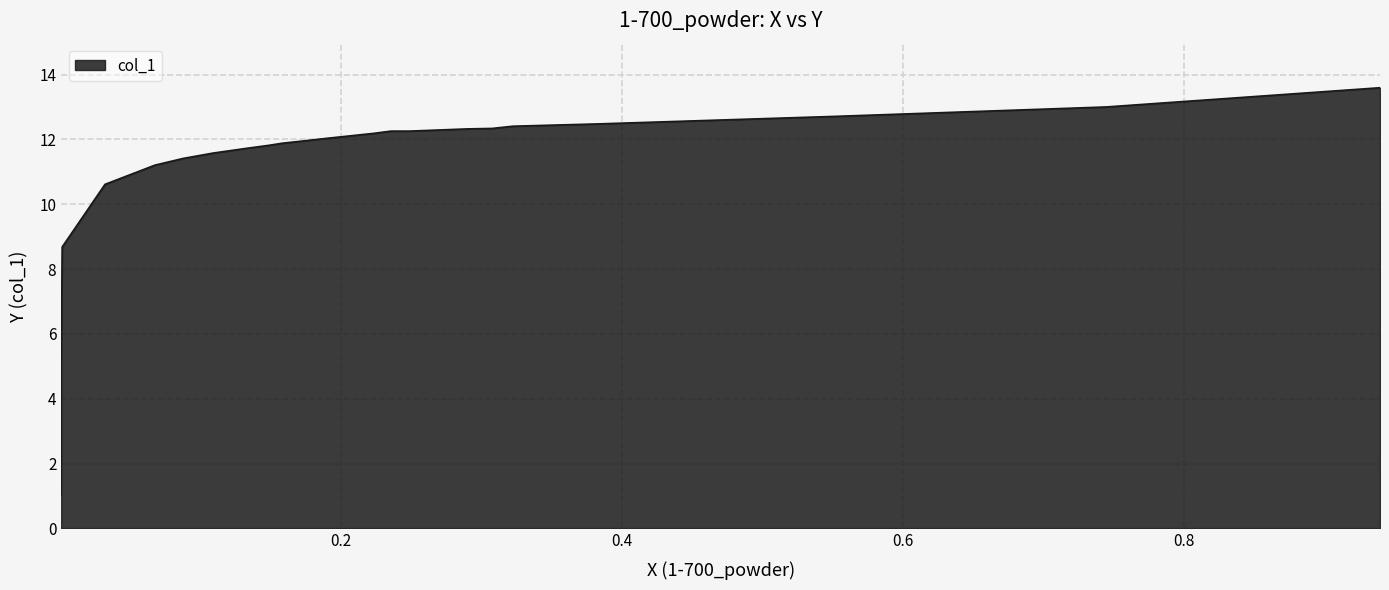

List the labels in order of value, largest first.

0.9397, 0.7445, 0.5519, 0.3813, 0.3223, 0.3074, 0.2899, 0.2354, 0.2484, 0.2231, 0.19, 0.1757, 0.1582, 0.1479, 0.1336, 0.1089, 0.0875, 0.0674, 0.0318, 0.0013, 0.0006, 0.0006, 0.0006